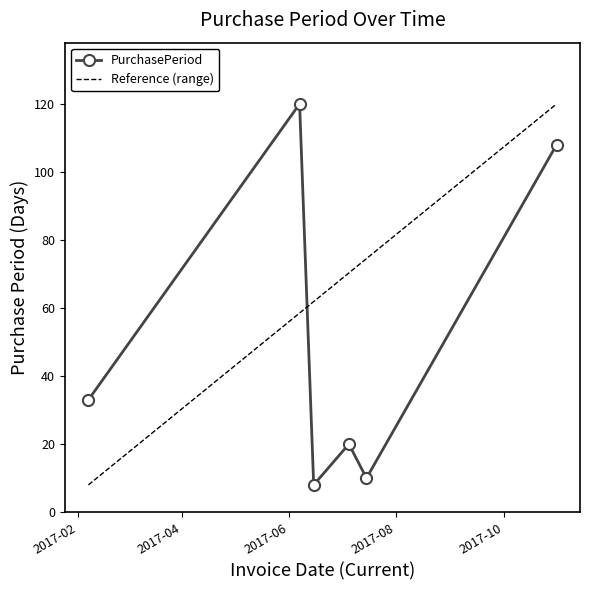

The chart shows a value of 7 at 2017-07-05. True or false?

False